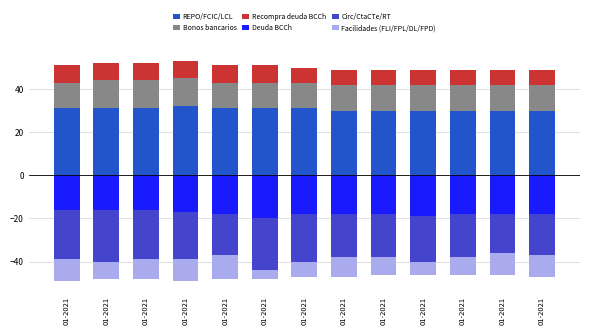

At which label is Deuda BCCh closest to -18?

01-2021